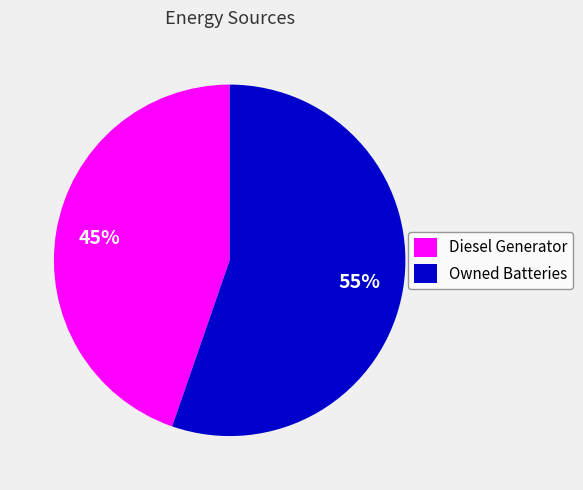

Is there a majority slice in this chart?

Yes